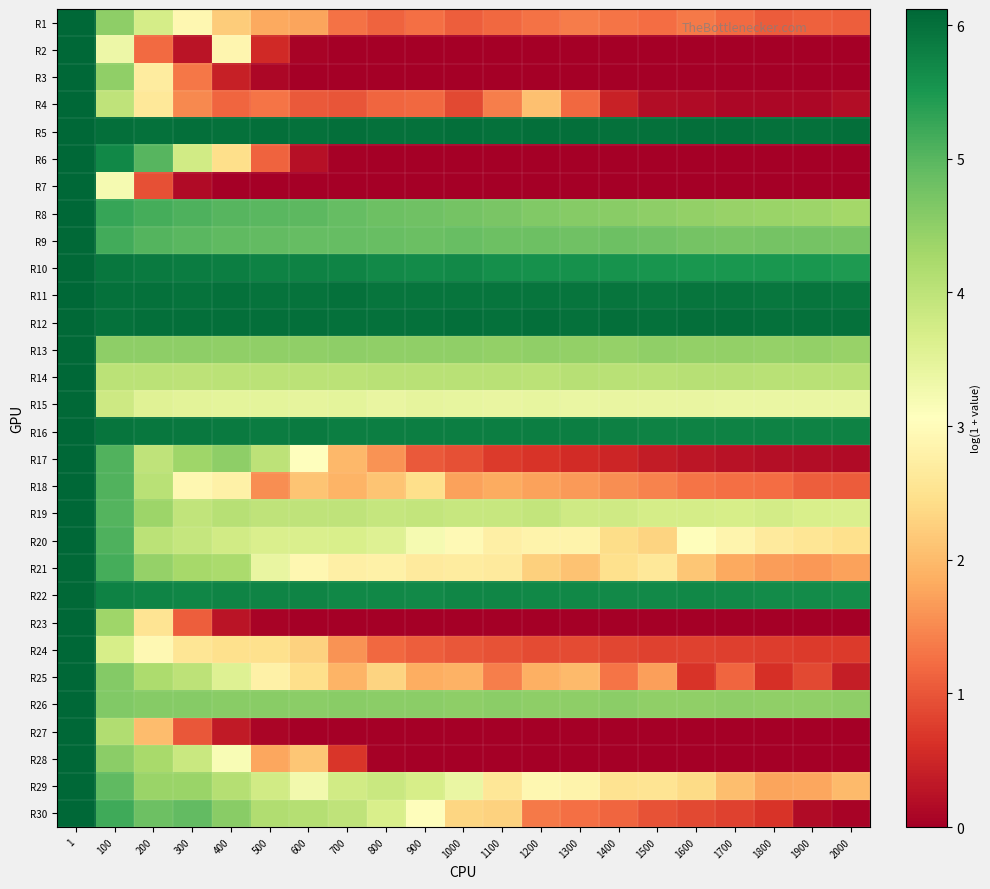

Reading left to right, transcribe all the data shown in this chart.

R1: 1=6.1	100=4.5	200=3.7	300=2.9	400=2.2	500=1.8	600=1.8	700=1.3	800=1.1	900=1.3	1000=1.1	1100=1.2	1200=1.3	1300=1.4	1400=1.3	1500=1.2	1600=1.4	1700=1.2	1800=1.1	1900=1.1	2000=1.1
R2: 1=6.1	100=3.3	200=1.2	300=0.3	400=2.9	500=0.5	600=0.1	700=0.0	800=0.0	900=0.0	1000=0.0	1100=0.0	1200=0.0	1300=0.0	1400=0.0	1500=0.0	1600=0.0	1700=0.0	1800=0.0	1900=0.0	2000=0.0
R3: 1=6.1	100=4.5	200=2.7	300=1.3	400=0.4	500=0.1	600=0.0	700=0.0	800=0.0	900=0.0	1000=0.0	1100=0.0	1200=0.0	1300=0.0	1400=0.0	1500=0.0	1600=0.0	1700=0.0	1800=0.0	1900=0.0	2000=0.0
R4: 1=6.1	100=4.0	200=2.6	300=1.5	400=1.2	500=1.3	600=1.0	700=1.0	800=1.1	900=1.2	1000=0.9	1100=1.4	1200=2.1	1300=1.2	1400=0.4	1500=0.2	1600=0.1	1700=0.1	1800=0.1	1900=0.1	2000=0.2
R5: 1=6.1	100=6.0	200=6.0	300=6.0	400=6.0	500=6.0	600=6.0	700=6.0	800=6.0	900=6.0	1000=6.0	1100=6.0	1200=6.0	1300=6.0	1400=6.0	1500=6.0	1600=6.0	1700=6.0	1800=6.0	1900=6.0	2000=6.0
R6: 1=6.1	100=5.7	200=5.0	300=3.8	400=2.5	500=1.1	600=0.2	700=0.0	800=0.0	900=0.0	1000=0.0	1100=0.0	1200=0.0	1300=0.0	1400=0.0	1500=0.0	1600=0.0	1700=0.0	1800=0.0	1900=0.0	2000=0.0
R7: 1=6.1	100=3.2	200=0.9	300=0.2	400=0.0	500=0.0	600=0.0	700=0.0	800=0.0	900=0.0	1000=0.0	1100=0.0	1200=0.0	1300=0.0	1400=0.0	1500=0.0	1600=0.0	1700=0.0	1800=0.0	1900=0.0	2000=0.0
R8: 1=6.1	100=5.3	200=5.2	300=5.1	400=5.0	500=5.0	600=5.0	700=4.9	800=4.8	900=4.8	1000=4.8	1100=4.7	1200=4.6	1300=4.6	1400=4.5	1500=4.5	1600=4.4	1700=4.4	1800=4.4	1900=4.4	2000=4.3
R9: 1=6.1	100=5.2	200=5.0	300=5.0	400=4.9	500=4.9	600=4.9	700=4.9	800=4.9	900=4.9	1000=4.9	1100=4.8	1200=4.8	1300=4.8	1400=4.8	1500=4.8	1600=4.7	1700=4.7	1800=4.7	1900=4.7	2000=4.7
R10: 1=6.1	100=5.9	200=5.9	300=5.8	400=5.8	500=5.8	600=5.8	700=5.7	800=5.7	900=5.7	1000=5.7	1100=5.6	1200=5.6	1300=5.6	1400=5.6	1500=5.5	1600=5.5	1700=5.5	1800=5.5	1900=5.5	2000=5.5
R11: 1=6.1	100=6.0	200=6.0	300=6.0	400=6.0	500=6.0	600=6.0	700=6.0	800=5.9	900=5.9	1000=5.9	1100=5.9	1200=5.9	1300=6.0	1400=5.9	1500=5.9	1600=5.9	1700=6.0	1800=5.9	1900=5.9	2000=5.9
R12: 1=6.1	100=6.0	200=6.0	300=6.0	400=6.0	500=6.0	600=6.0	700=6.0	800=6.0	900=6.0	1000=6.0	1100=6.0	1200=6.0	1300=6.0	1400=6.0	1500=6.0	1600=6.0	1700=6.0	1800=6.0	1900=6.0	2000=6.0
R13: 1=6.1	100=4.5	200=4.5	300=4.5	400=4.5	500=4.5	600=4.5	700=4.5	800=4.5	900=4.5	1000=4.5	1100=4.5	1200=4.5	1300=4.5	1400=4.4	1500=4.5	1600=4.4	1700=4.5	1800=4.4	1900=4.5	2000=4.4
R14: 1=6.1	100=4.0	200=4.0	300=4.0	400=4.0	500=4.0	600=4.0	700=4.0	800=4.0	900=4.0	1000=4.1	1100=4.0	1200=4.0	1300=4.1	1400=4.1	1500=4.1	1600=4.1	1700=4.1	1800=4.1	1900=4.0	2000=4.1
R15: 1=6.1	100=3.8	200=3.5	300=3.5	400=3.5	500=3.5	600=3.5	700=3.5	800=3.4	900=3.5	1000=3.4	1100=3.4	1200=3.4	1300=3.4	1400=3.4	1500=3.4	1600=3.4	1700=3.4	1800=3.4	1900=3.4	2000=3.4
R16: 1=6.1	100=5.9	200=5.9	300=5.9	400=5.9	500=5.8	600=5.9	700=5.8	800=5.8	900=5.8	1000=5.8	1100=5.8	1200=5.8	1300=5.8	1400=5.8	1500=5.8	1600=5.8	1700=5.8	1800=5.8	1900=5.8	2000=5.8
R17: 1=6.1	100=5.1	200=4.0	300=4.3	400=4.5	500=4.0	600=3.1	700=2.0	800=1.6	900=1.0	1000=0.9	1100=0.7	1200=0.7	1300=0.6	1400=0.5	1500=0.4	1600=0.3	1700=0.3	1800=0.2	1900=0.2	2000=0.2
R18: 1=6.1	100=5.0	200=4.1	300=2.9	400=2.8	500=1.5	600=2.1	700=1.9	800=2.1	900=2.4	1000=1.7	1100=1.8	1200=1.7	1300=1.7	1400=1.5	1500=1.4	1600=1.3	1700=1.3	1800=1.2	1900=1.1	2000=1.1
R19: 1=6.1	100=5.0	200=4.4	300=4.0	400=4.1	500=4.0	600=4.0	700=4.0	800=3.9	900=3.9	1000=3.9	1100=3.9	1200=3.9	1300=3.8	1400=3.8	1500=3.7	1600=3.7	1700=3.7	1800=3.7	1900=3.7	2000=3.7
R20: 1=6.1	100=5.1	200=4.0	300=3.9	400=3.8	500=3.6	600=3.6	700=3.7	800=3.6	900=3.2	1000=2.9	1100=2.8	1200=2.8	1300=2.8	1400=2.4	1500=2.3	1600=3.0	1700=2.8	1800=2.7	1900=2.6	2000=2.5
R21: 1=6.1	100=5.2	200=4.4	300=4.3	400=4.2	500=3.4	600=2.9	700=2.8	800=2.8	900=2.7	1000=2.7	1100=2.7	1200=2.3	1300=2.1	1400=2.5	1500=2.6	1600=2.1	1700=1.8	1800=1.7	1900=1.6	2000=1.7
R22: 1=6.1	100=5.8	200=5.7	300=5.7	400=5.8	500=5.8	600=5.7	700=5.7	800=5.7	900=5.7	1000=5.7	1100=5.7	1200=5.7	1300=5.7	1400=5.7	1500=5.7	1600=5.7	1700=5.7	1800=5.7	1900=5.6	2000=5.6
R23: 1=6.1	100=4.3	200=2.6	300=1.1	400=0.3	500=0.0	600=0.0	700=0.0	800=0.0	900=0.0	1000=0.0	1100=0.0	1200=0.0	1300=0.0	1400=0.0	1500=0.0	1600=0.0	1700=0.0	1800=0.0	1900=0.0	2000=0.0
R24: 1=6.1	100=3.7	200=2.9	300=2.6	400=2.5	500=2.5	600=2.3	700=1.6	800=1.2	900=1.1	1000=1.0	1100=1.0	1200=0.9	1300=0.9	1400=0.8	1500=0.8	1600=0.8	1700=0.8	1800=0.8	1900=0.7	2000=0.7
R25: 1=6.1	100=4.6	200=4.2	300=4.0	400=3.6	500=2.8	600=2.4	700=1.9	800=2.3	900=1.8	1000=1.9	1100=1.4	1200=1.9	1300=2.0	1400=1.3	1500=1.7	1600=0.7	1700=1.2	1800=0.6	1900=0.9	2000=0.4
R26: 1=6.1	100=4.6	200=4.6	300=4.6	400=4.5	500=4.5	600=4.5	700=4.6	800=4.5	900=4.5	1000=4.5	1100=4.5	1200=4.5	1300=4.5	1400=4.5	1500=4.5	1600=4.5	1700=4.5	1800=4.5	1900=4.5	2000=4.5
R27: 1=6.1	100=4.1	200=2.0	300=1.0	400=0.4	500=0.1	600=0.0	700=0.0	800=0.0	900=0.0	1000=0.0	1100=0.0	1200=0.0	1300=0.0	1400=0.0	1500=0.0	1600=0.0	1700=0.0	1800=0.0	1900=0.0	2000=0.0
R28: 1=6.1	100=4.5	200=4.2	300=3.9	400=3.2	500=1.8	600=2.1	700=0.7	800=0.0	900=0.0	1000=0.0	1100=0.0	1200=0.0	1300=0.0	1400=0.0	1500=0.0	1600=0.0	1700=0.0	1800=0.0	1900=0.0	2000=0.0
R29: 1=6.1	100=4.9	200=4.4	300=4.4	400=4.1	500=3.8	600=3.3	700=3.8	800=3.9	900=3.7	1000=3.4	1100=2.6	1200=2.9	1300=2.8	1400=2.5	1500=2.6	1600=2.4	1700=2.1	1800=1.8	1900=1.8	2000=2.0
R30: 1=6.1	100=5.2	200=4.8	300=4.9	400=4.6	500=4.1	600=4.1	700=4.0	800=3.7	900=3.0	1000=2.3	1100=2.3	1200=1.4	1300=1.3	1400=1.2	1500=1.0	1600=0.9	1700=0.8	1800=0.7	1900=0.2	2000=0.1